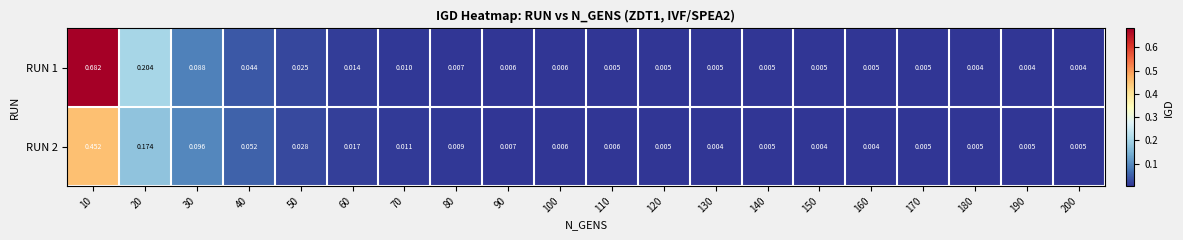

Is the value of RUN 2 at 70 greater than the value of RUN 1 at 90?

Yes